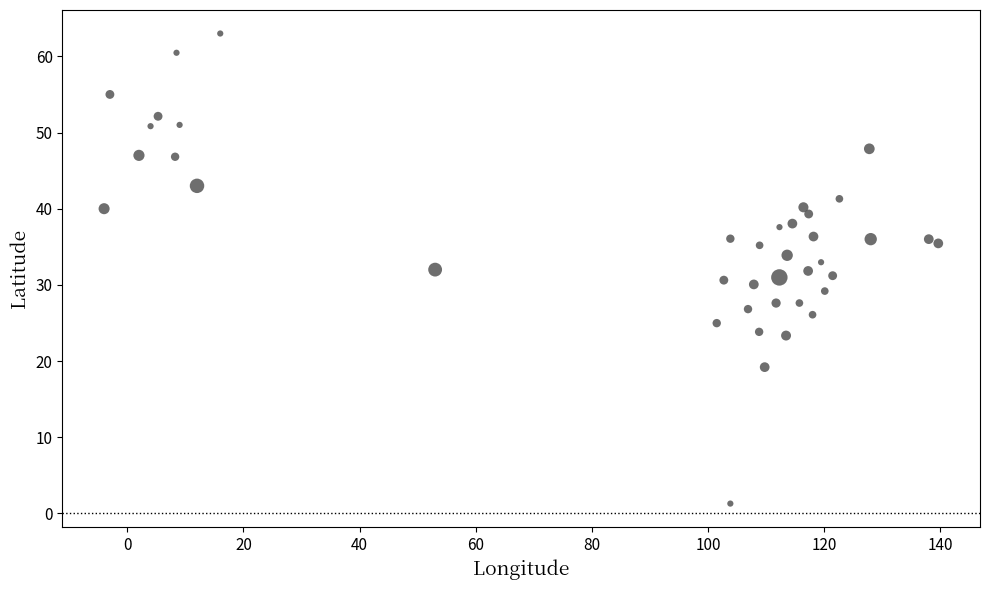

What is the range of Y values (max minus min)?

61.7